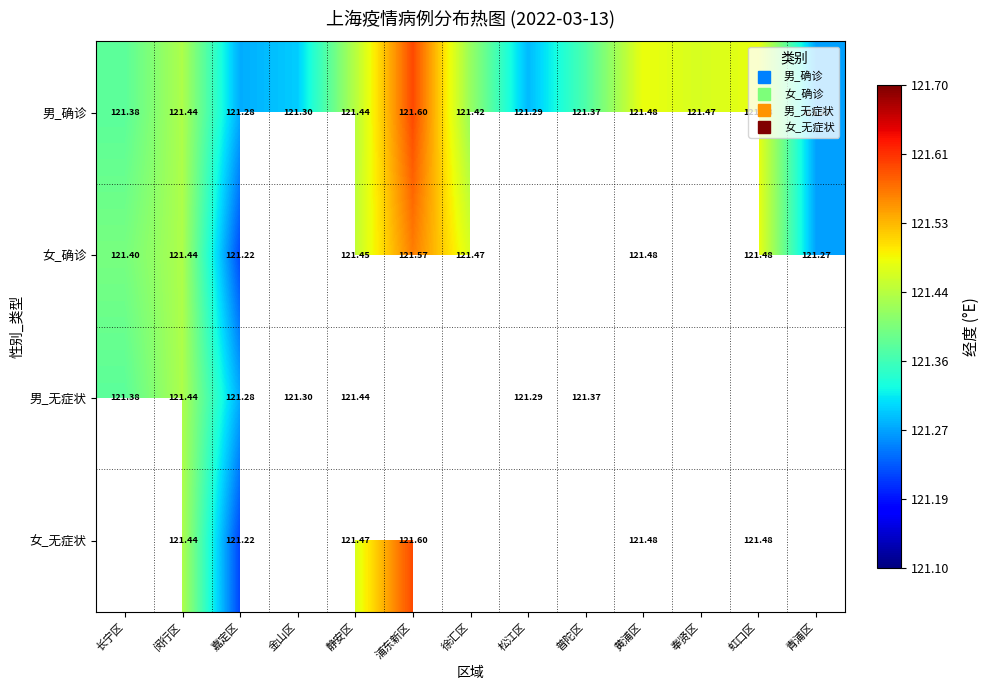

How many values in the 男_无症状 series exceed 121?

7